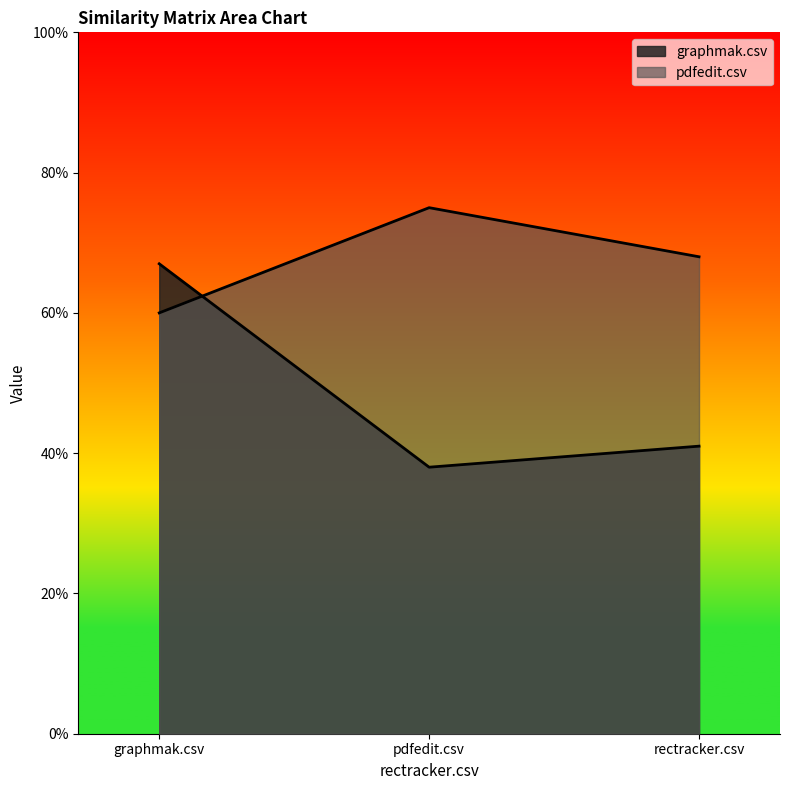

Reading left to right, list all the values displayed in this chart.

graphmak.csv: graphmak.csv=0.7	pdfedit.csv=0.4	rectracker.csv=0.4
pdfedit.csv: graphmak.csv=0.6	pdfedit.csv=0.8	rectracker.csv=0.7